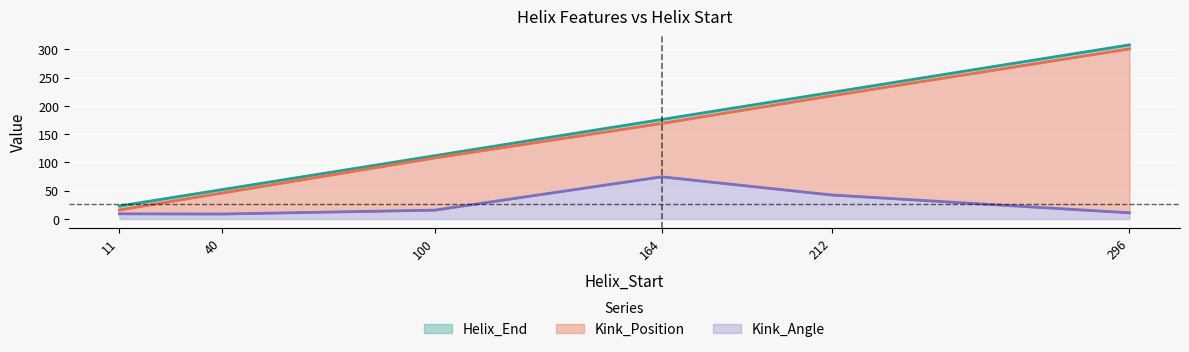

How many data points in Helix_End are above 176?

2